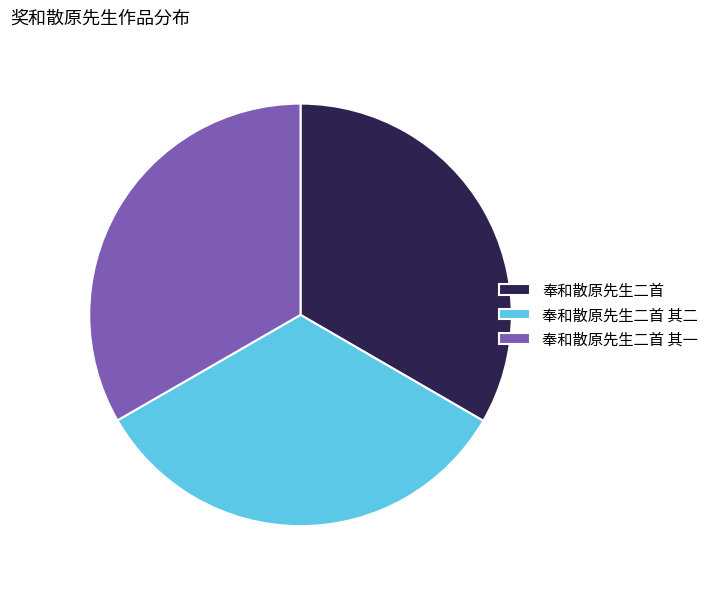

Is the sum of 奉和散原先生二首 其一 and 奉和散原先生二首 其二 greater than half?

Yes